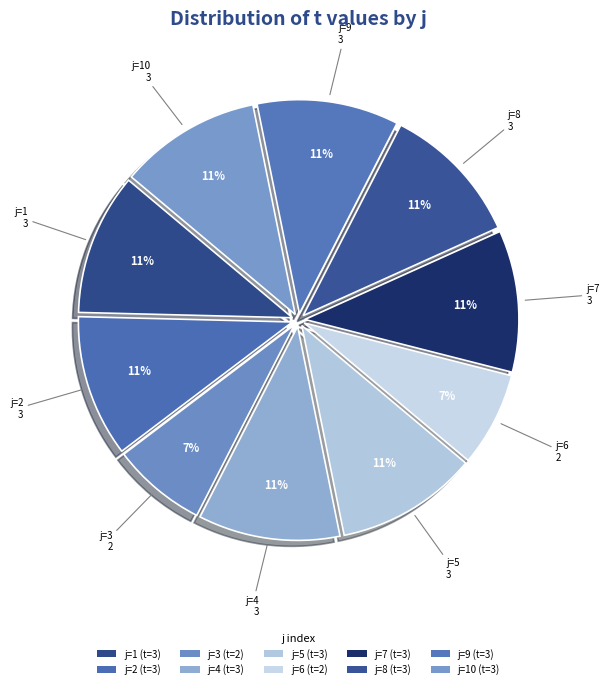

Count the number of slices in the pie.

10